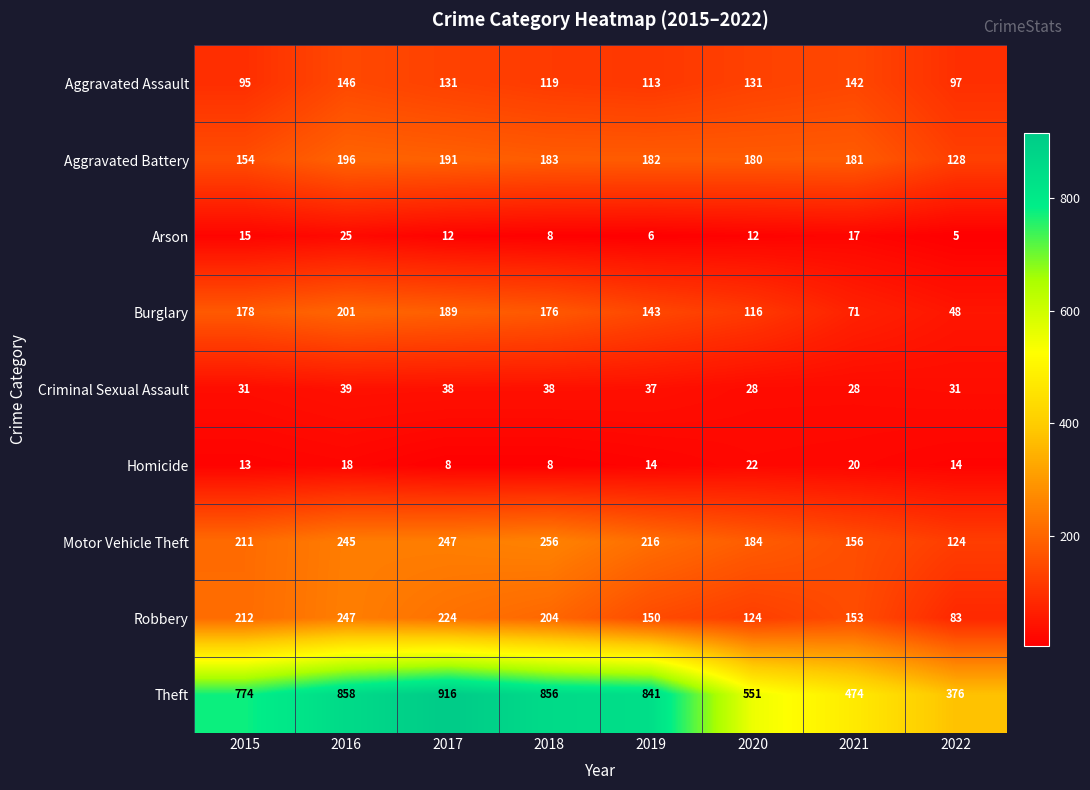

What is the difference between the maximum and minimum values in the Burglary series?

153